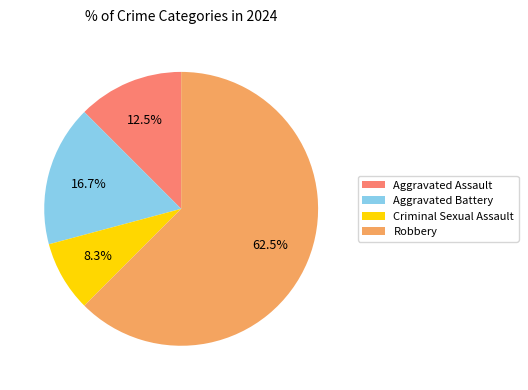

Which has a higher value, Robbery or Criminal Sexual Assault?

Robbery